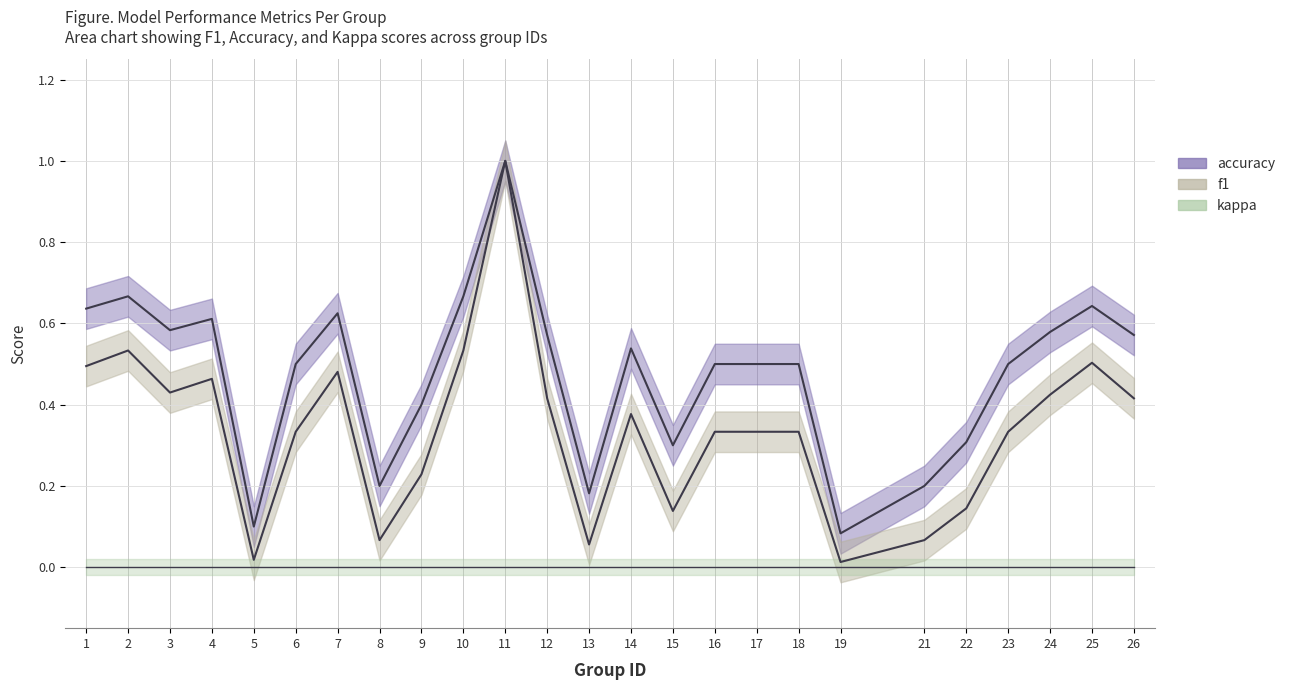

What is the value of the f1 point at the 16th from the left?

0.3